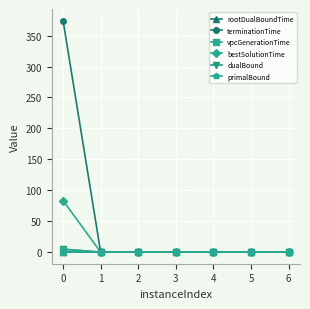

Is this an area chart (filled region under the line)?

No